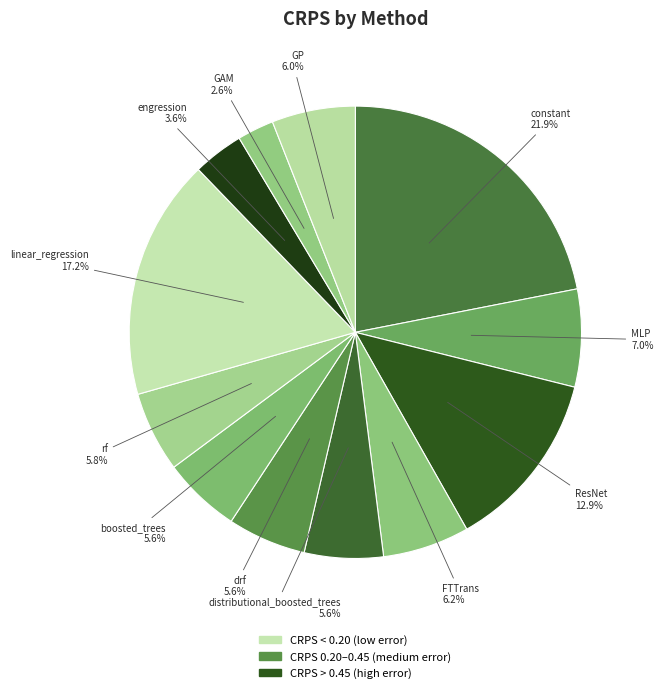

To the nearest percent, what portion does MLP represent?

7%